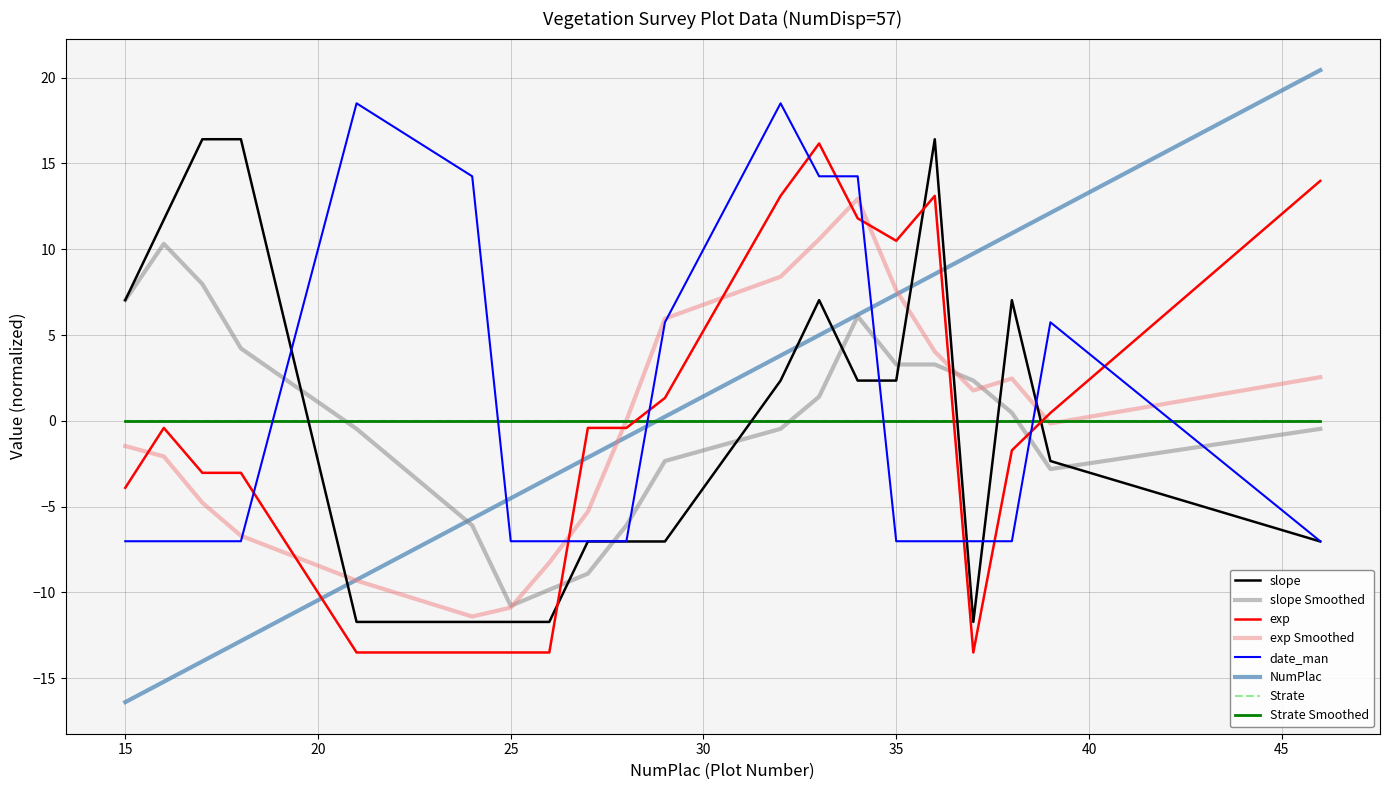

What is the lowest value of the date_man series?

-7.0